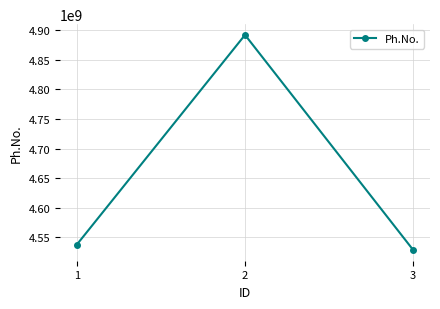

What is the value of the 2nd point from the left?

4892184058